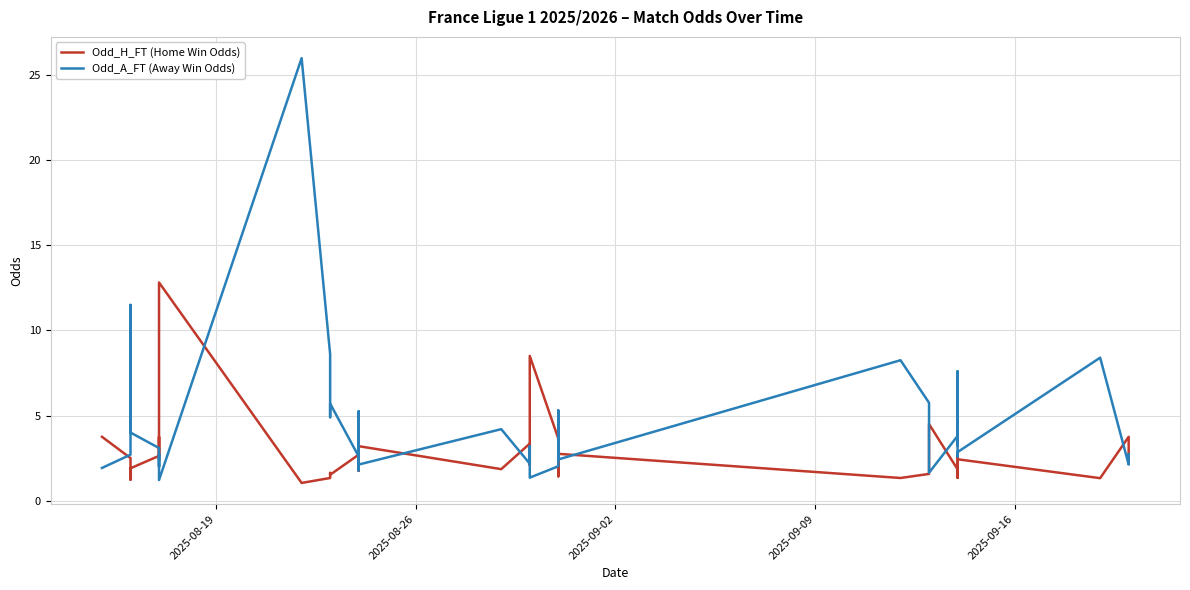

Which series has the widest spread of values?

Odd_A_FT (Away Win Odds)